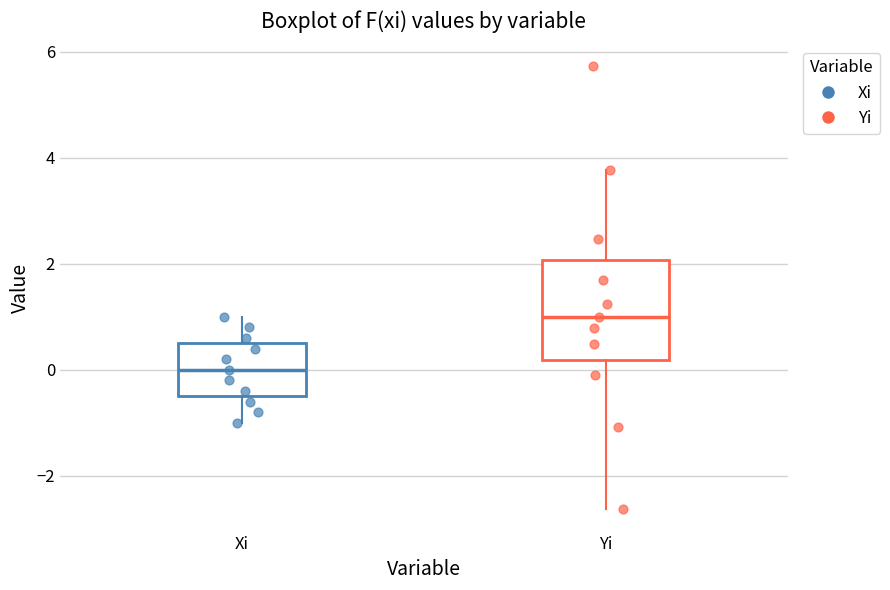

Reading left to right, transcribe this box plot: for each box, give where its median line is, the range the box spans, and where its two whiskers end, as read against the y-axis. The values are not printed on the chart, so give them approximately, as read against the axis.

Xi: median 0.0, box -0.4 to 0.6, whiskers -1.0 to 1.0
Yi: median 1.0, box 0.2 to 2.0, whiskers -2.6 to 3.8